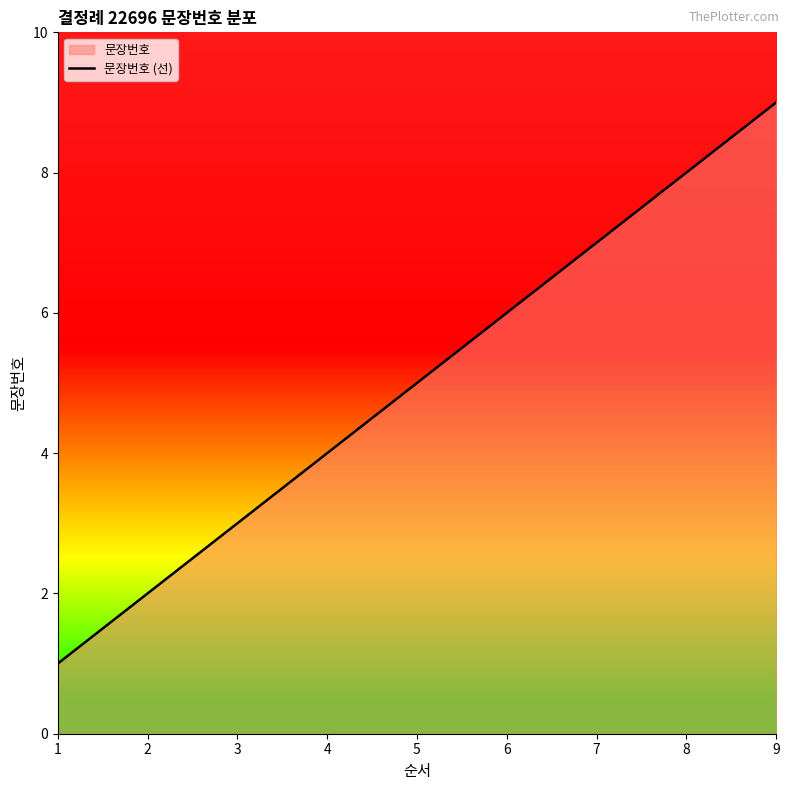

How many lines are shown in the chart?

1